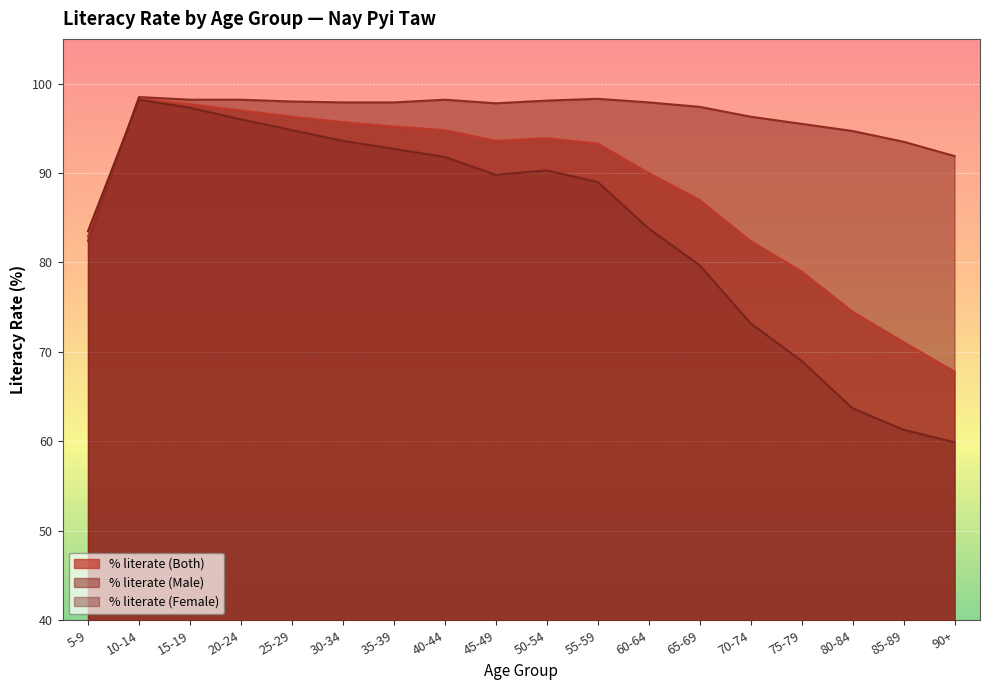

Which series changed the most between 15-19 and 55-59?

% literate (Female)